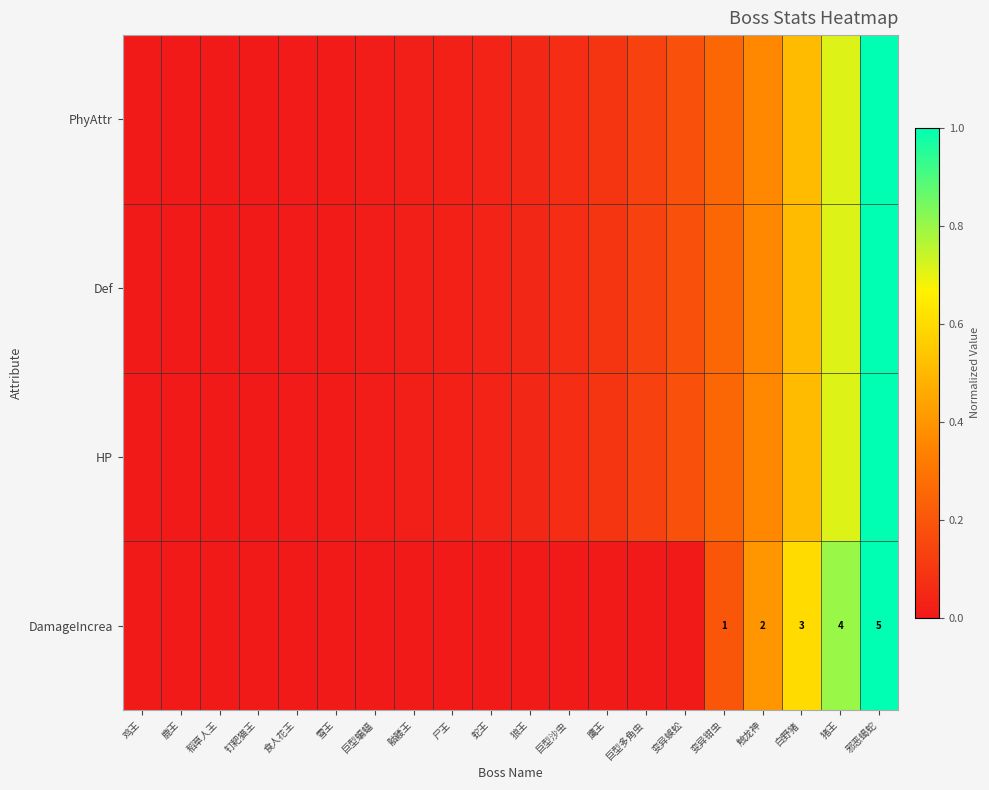

Is the value of DamageIncrea at 巨型沙虫 greater than the value of HP at 稻草人王?

No